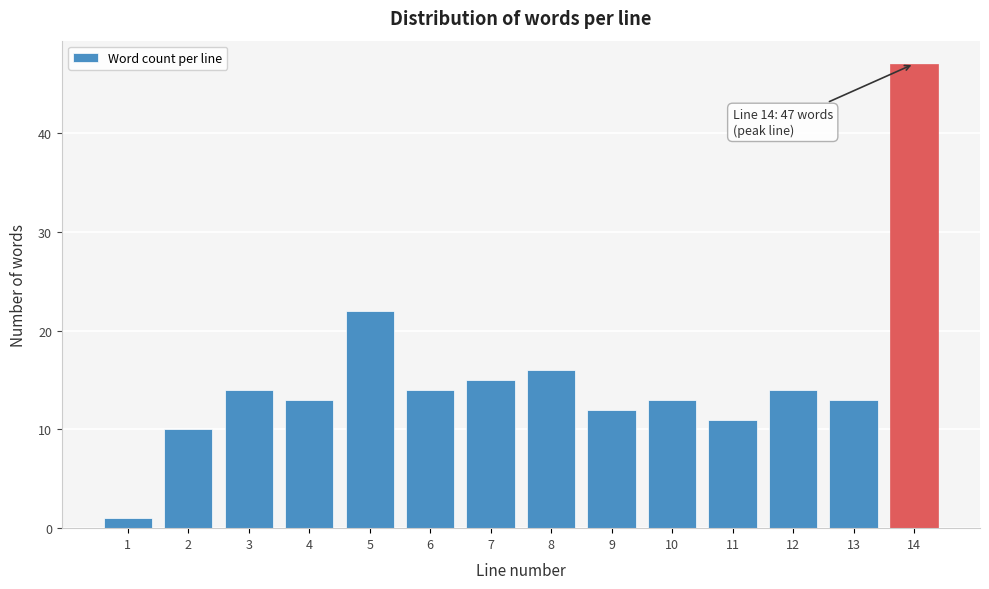

Reading left to right, transcribe all the data shown in this chart.

1	10	14	13	22	14	15	16	12	13	11	14	13	47